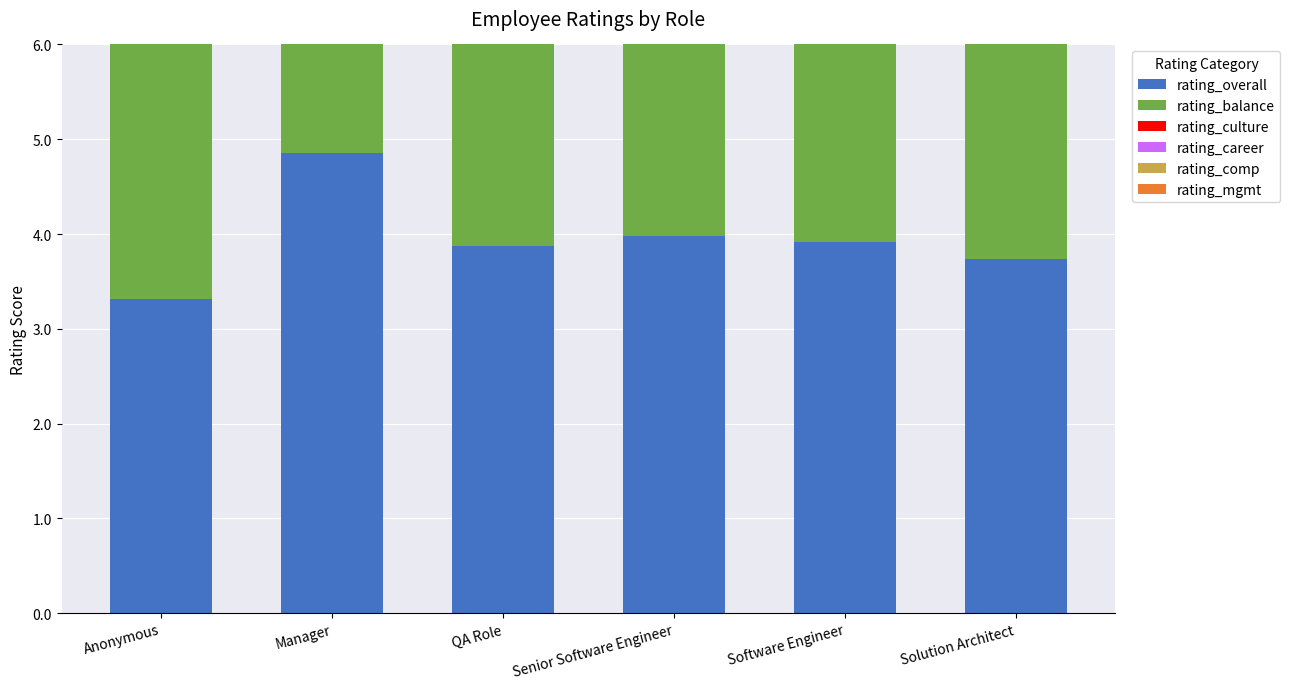

What position from the left is Software Engineer?

5